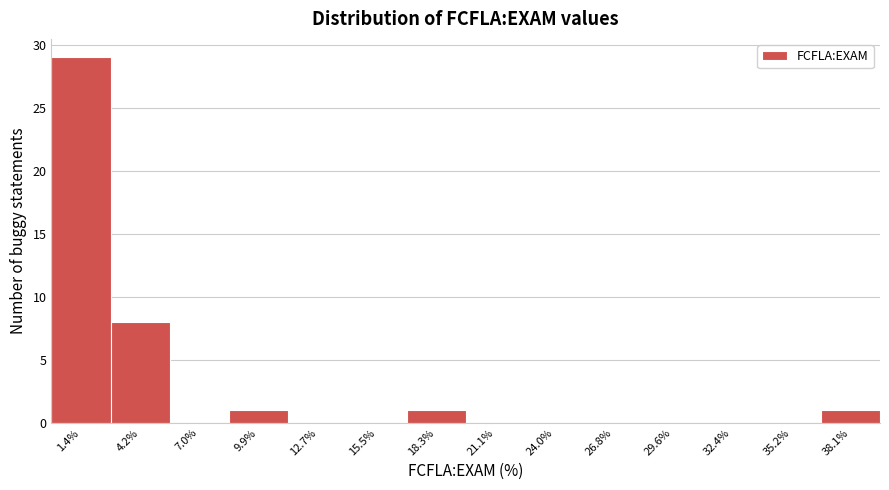

How tall is the bar that spans 17.0 to 19.5 on the x-axis? Neither the bar edges nor the heights are printed on the chart, so give them approximately, as read against the axes.

1